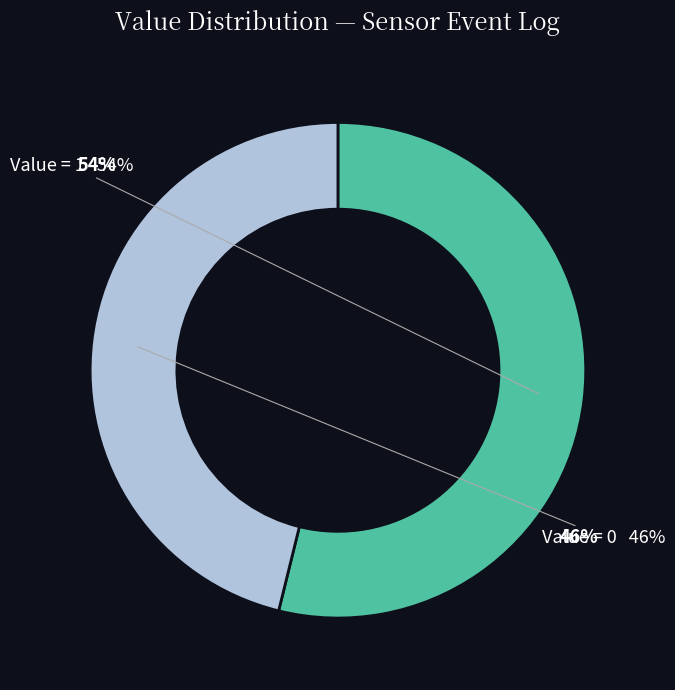

Does 0 account for over 50% of the chart?

No